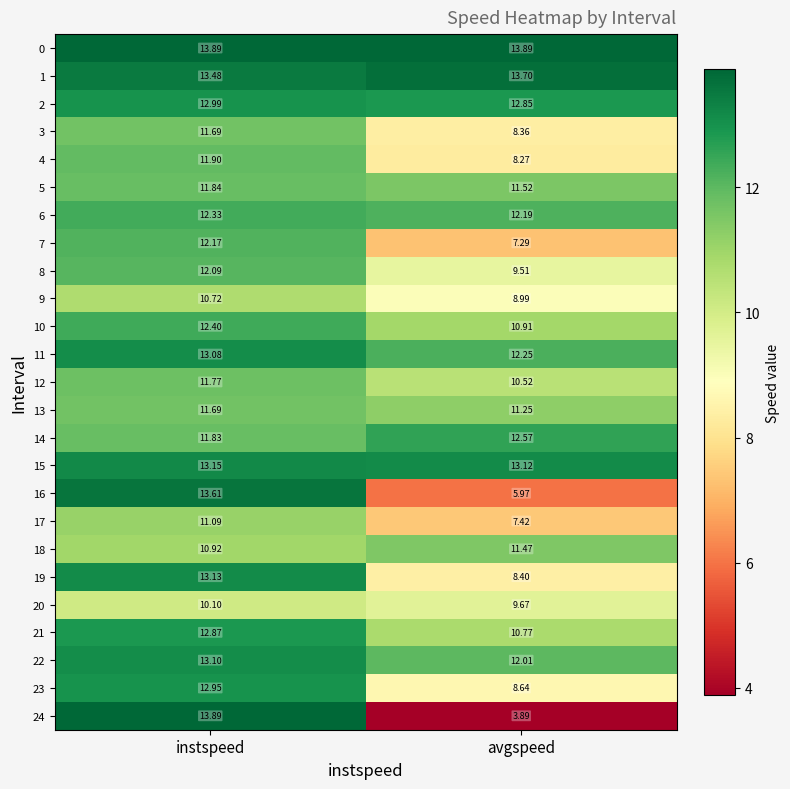

List the labels in order of 9 value, smallest first.

avgspeed, instspeed